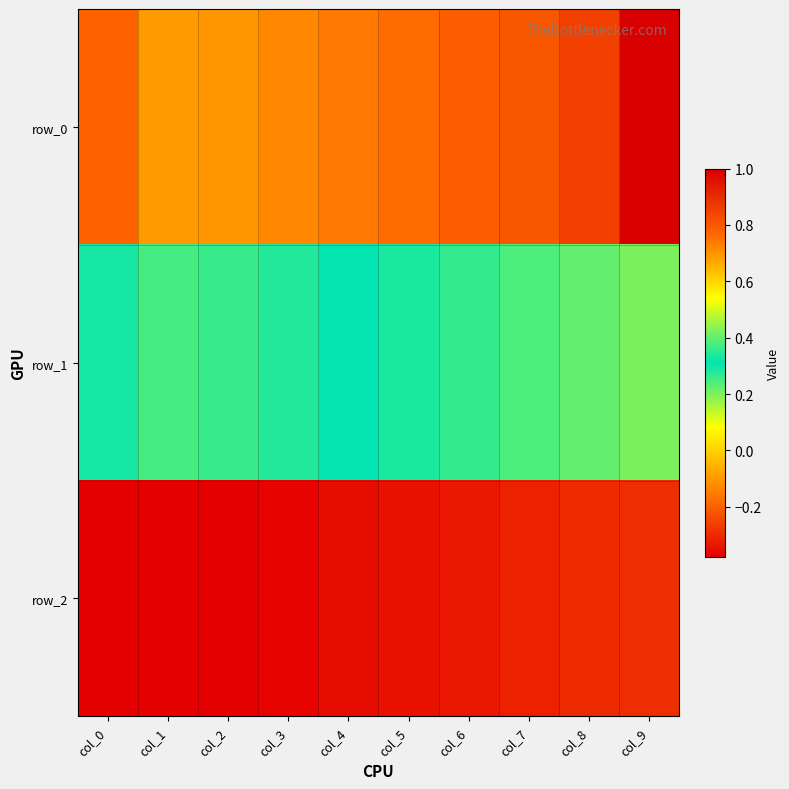

What is the sum of all row_0 values?

7.8